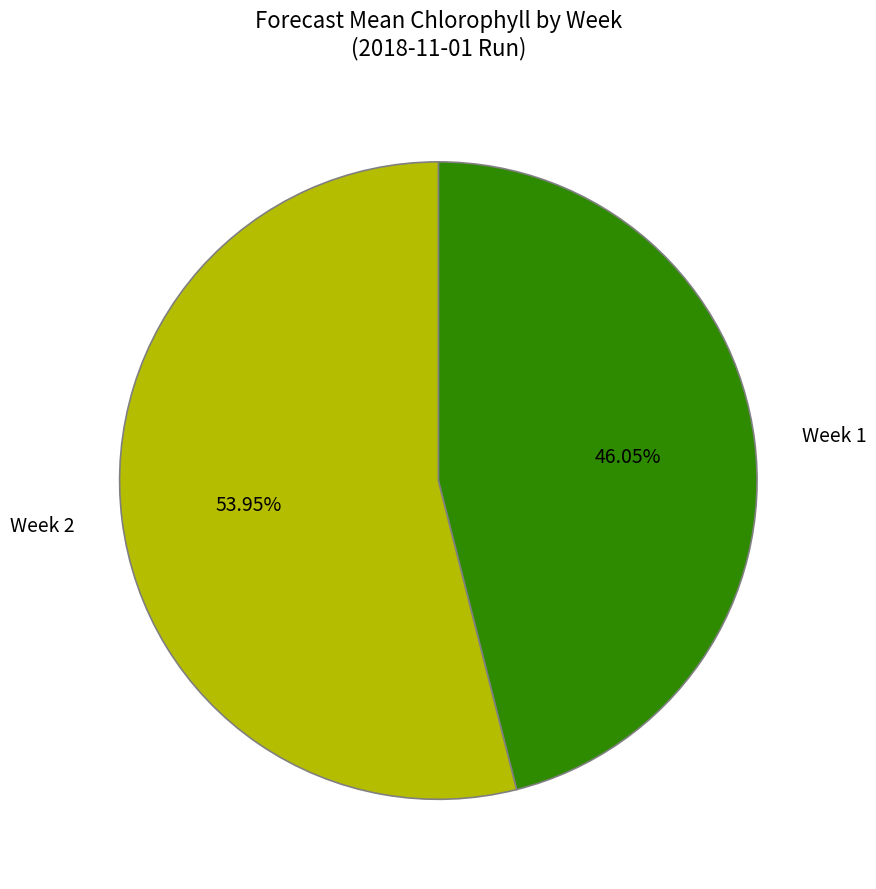

Count the number of slices in the pie.

2